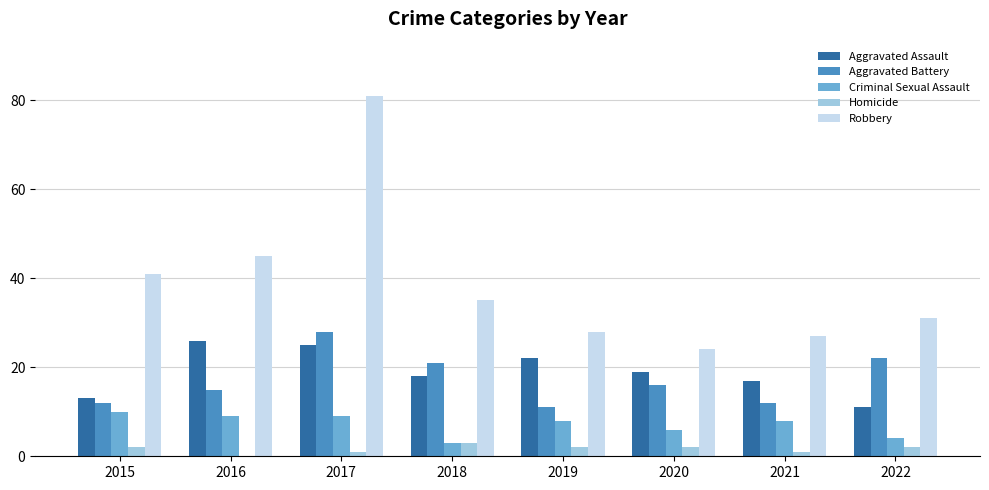

How many data points does each series have?

8